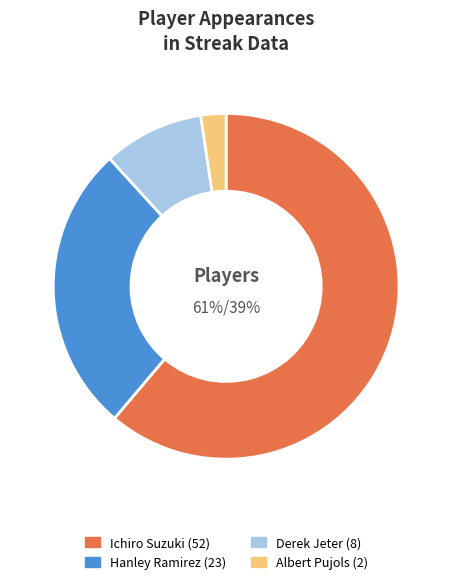

To the nearest percent, what portion does Albert Pujols represent?

2%